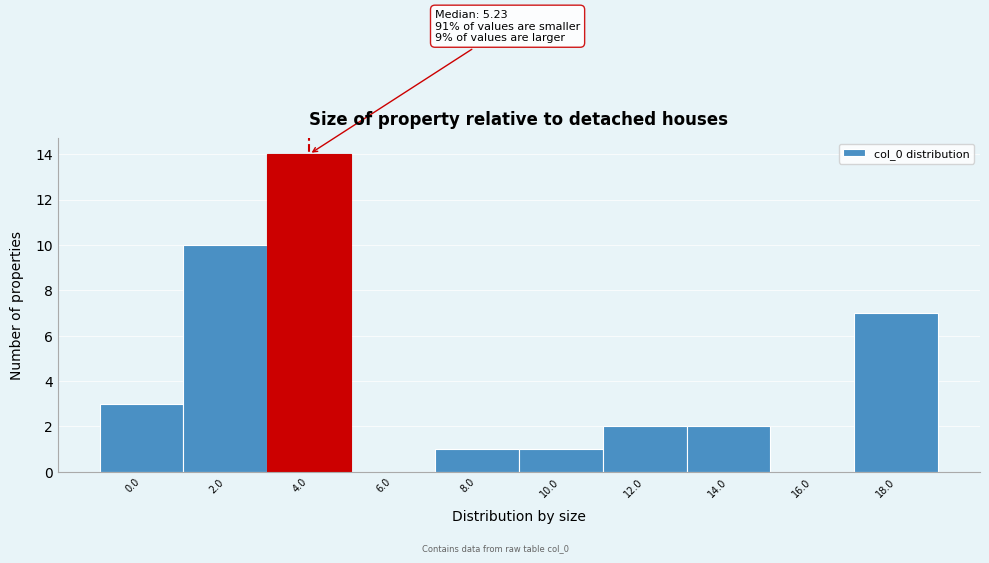

Reading left to right, what are all the values shown in this chart?

0.0=3	2.0=10	4.0=14	6.0=0	8.0=1	10.0=1	12.0=2	14.0=2	16.0=0	18.0=7